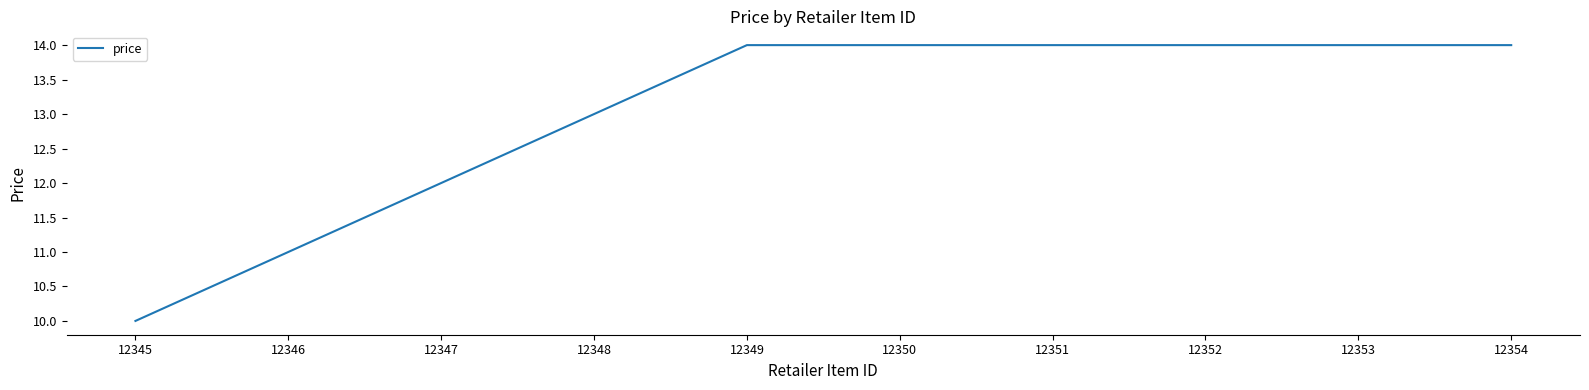

Reading right to left, list all the values displayed in this chart.

14	14	14	14	14	14	13	12	11	10